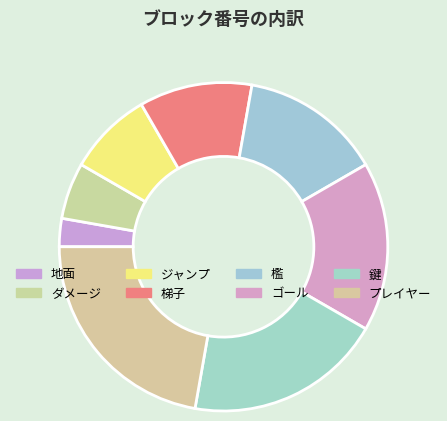

Which slice is the smallest?

地面